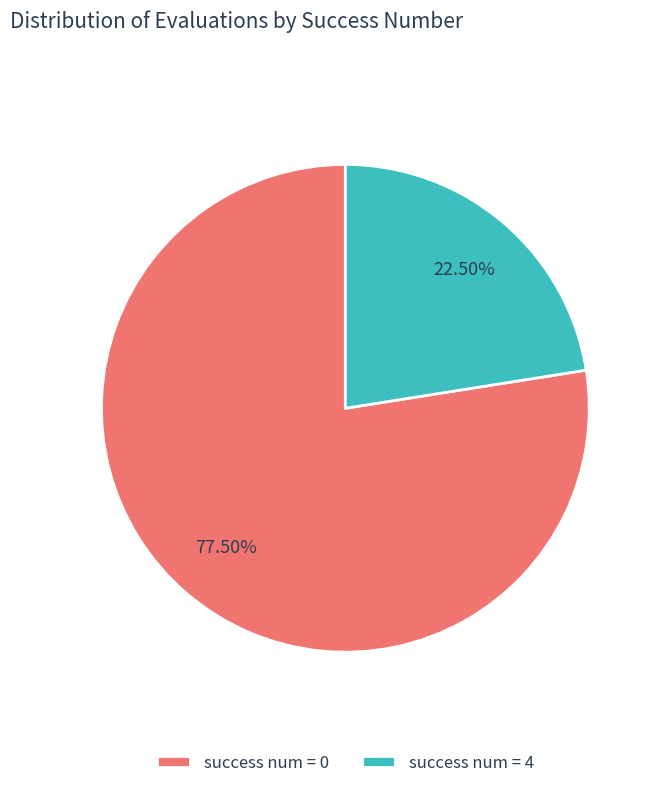

Is the sum of success num = 4 and success num = 0 greater than half?

Yes